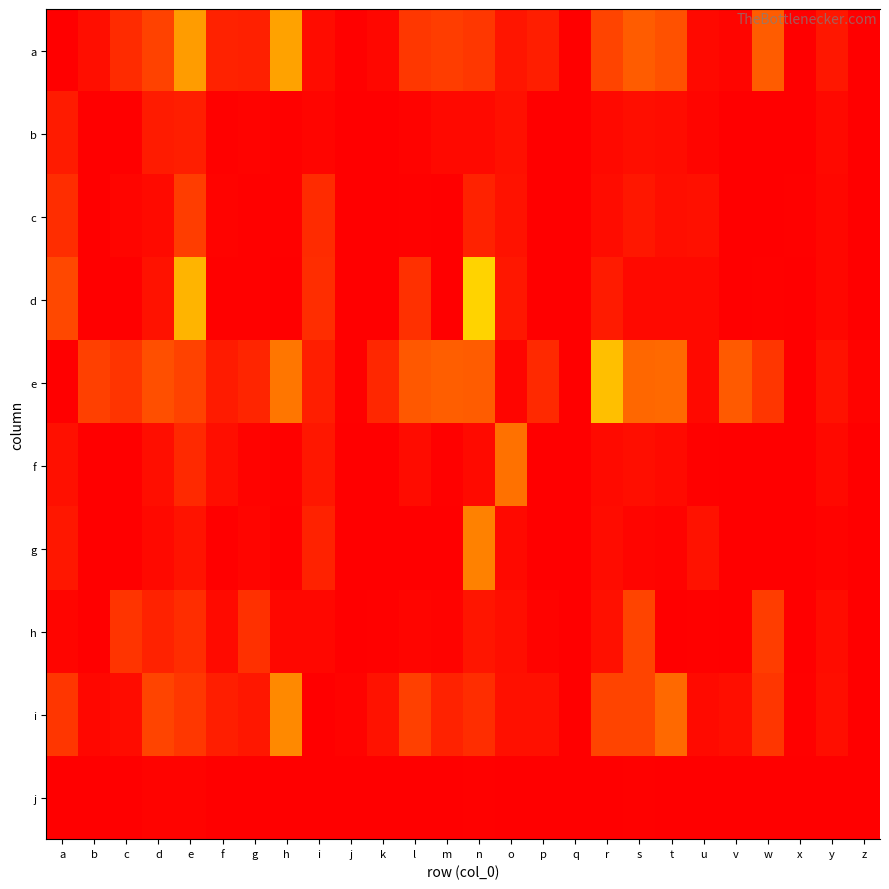

How many data points does each series have?

26